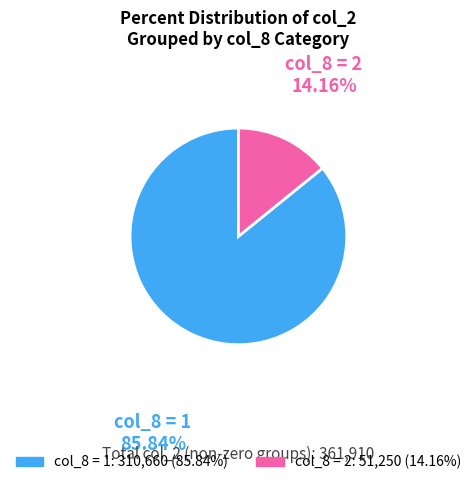

Rank the categories by value from lowest to highest.

col_8 = 2, col_8 = 1